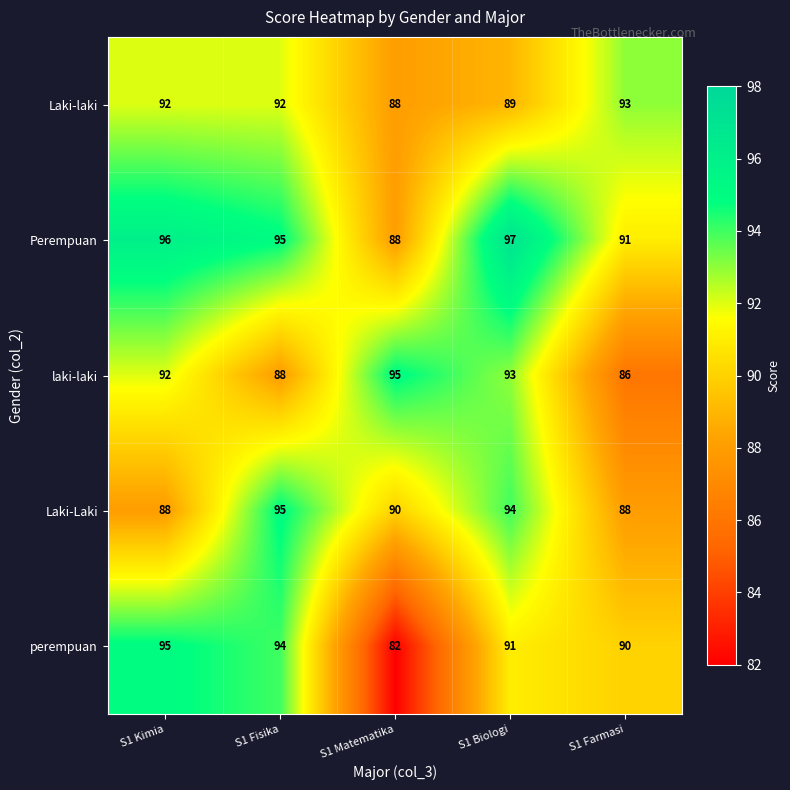

Which series has the largest total across all categories?

Perempuan